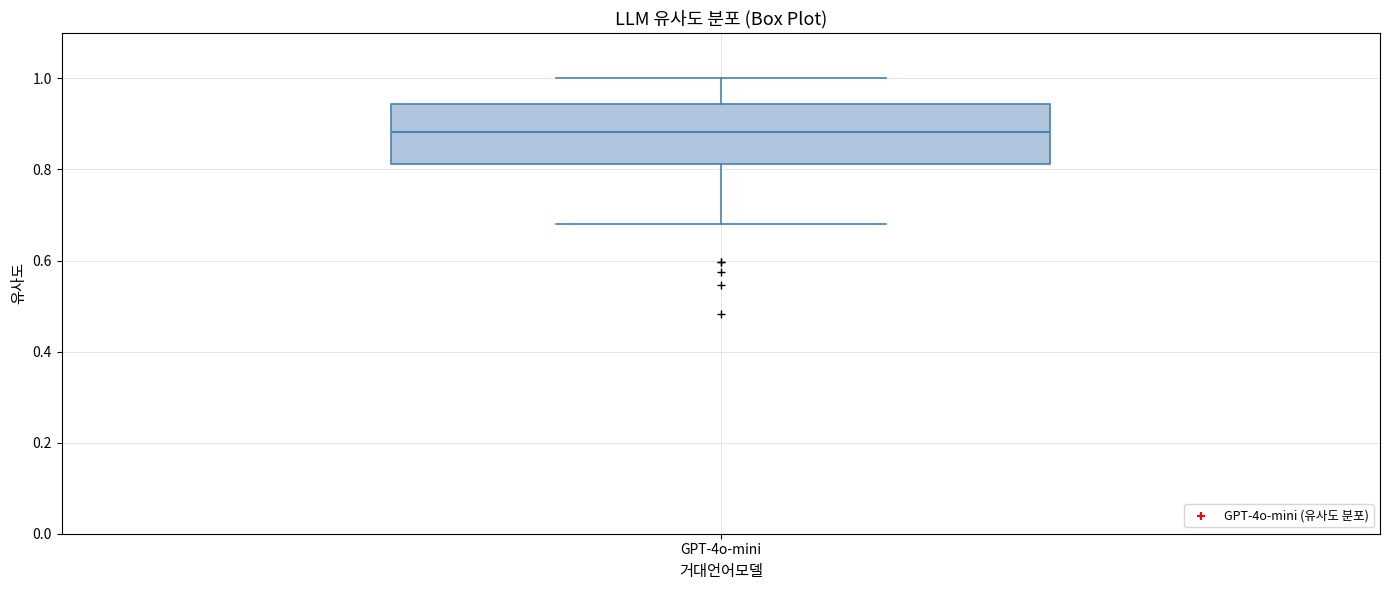

Where is the lower edge of the box for GPT-4o-mini on the y-axis? The values are not printed on the chart, so give them approximately, as read against the axis.

0.82